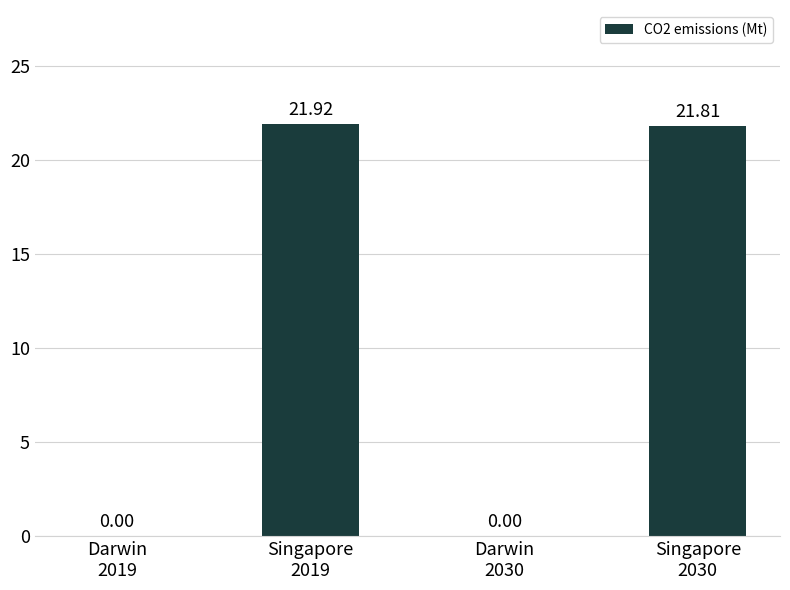

How many values are above zero?

2